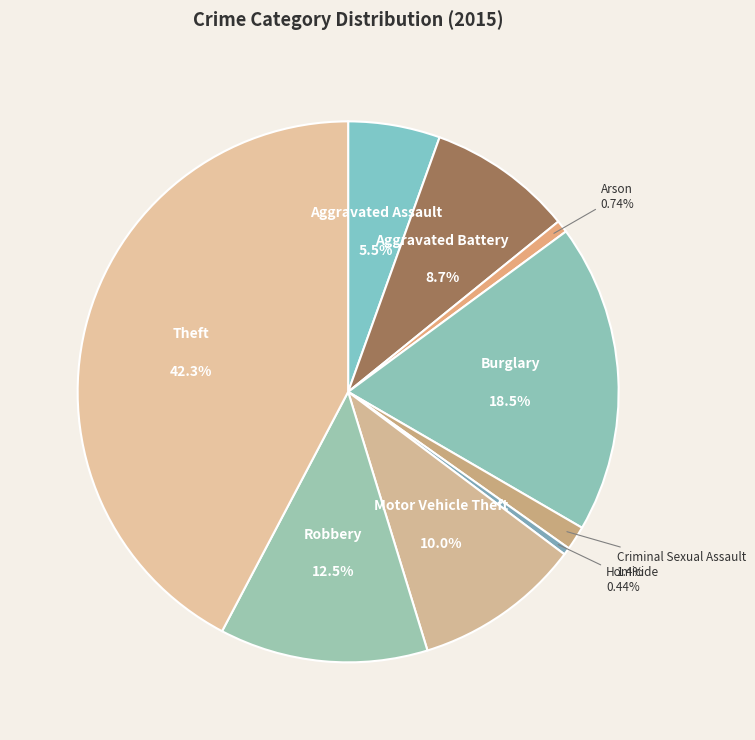

To the nearest percent, what portion does Theft represent?

42%